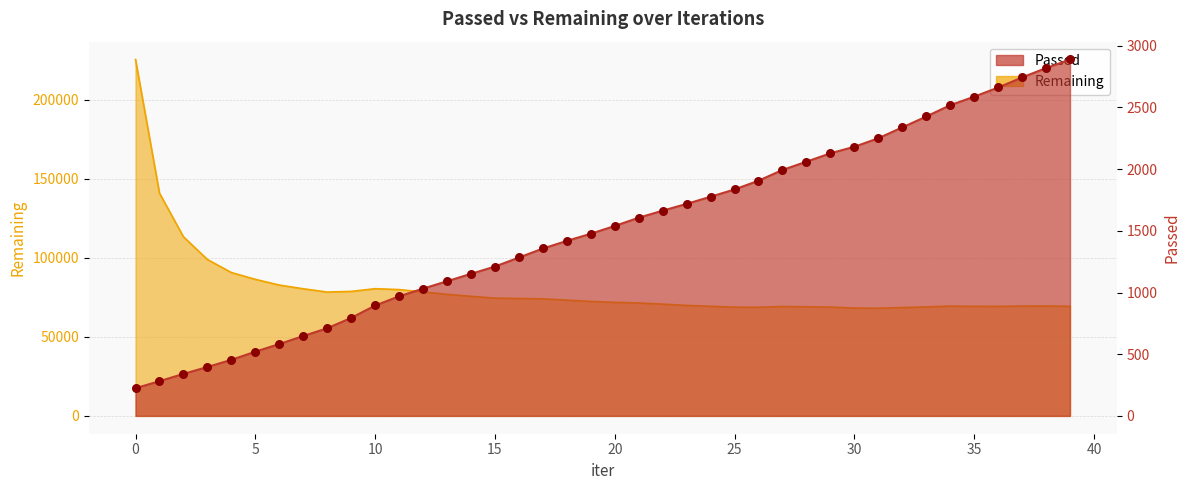

What is the total value across all series at 15?

75737